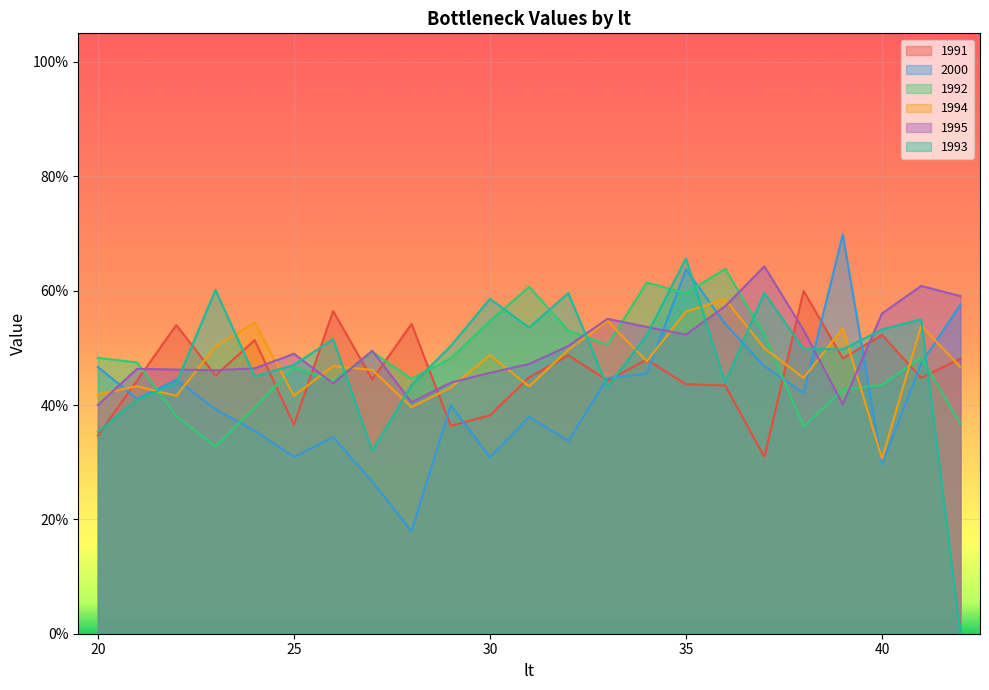

Does the chart display data point markers on the line(s)?

No